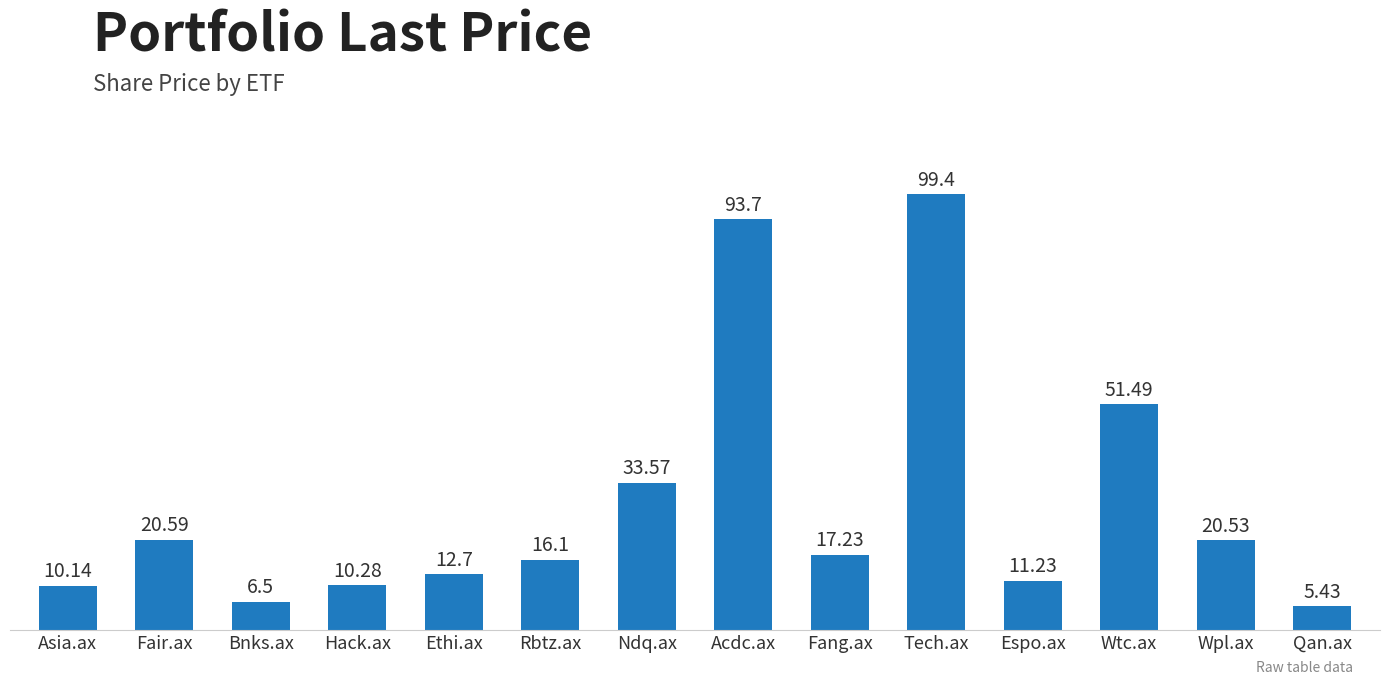

What position from the right is Hack.ax?

11